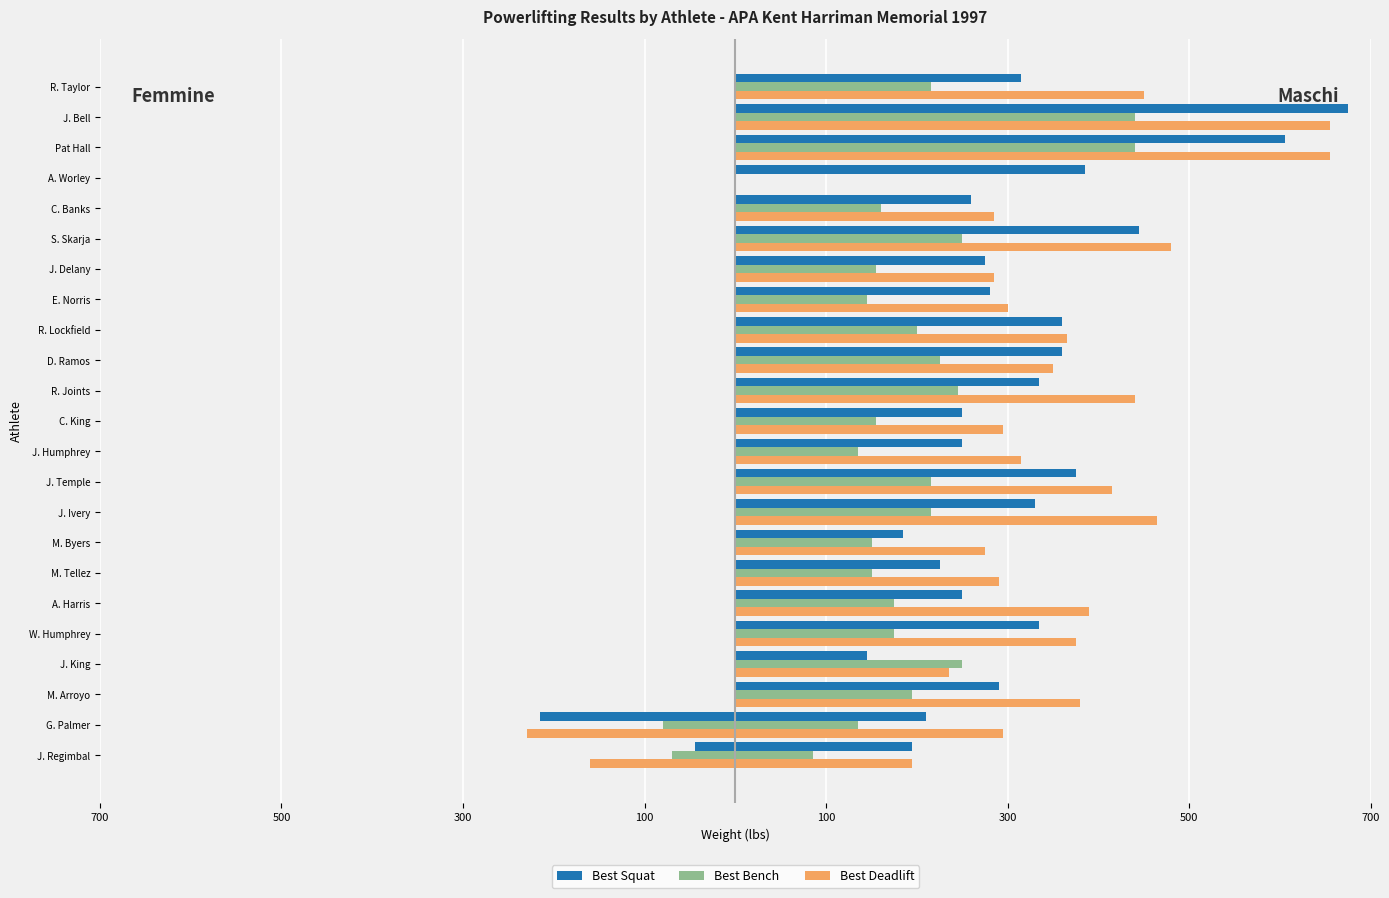

How many series are shown in this chart?

3